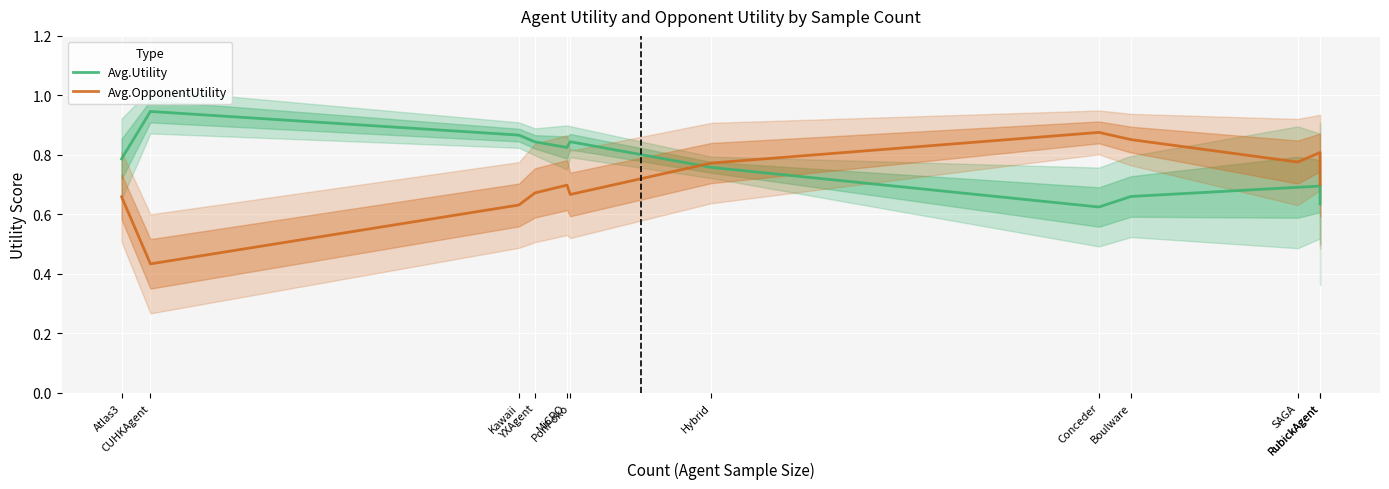

After their last crossing, which series has the higher values: Avg.Utility or Avg.OpponentUtility?

Avg.OpponentUtility